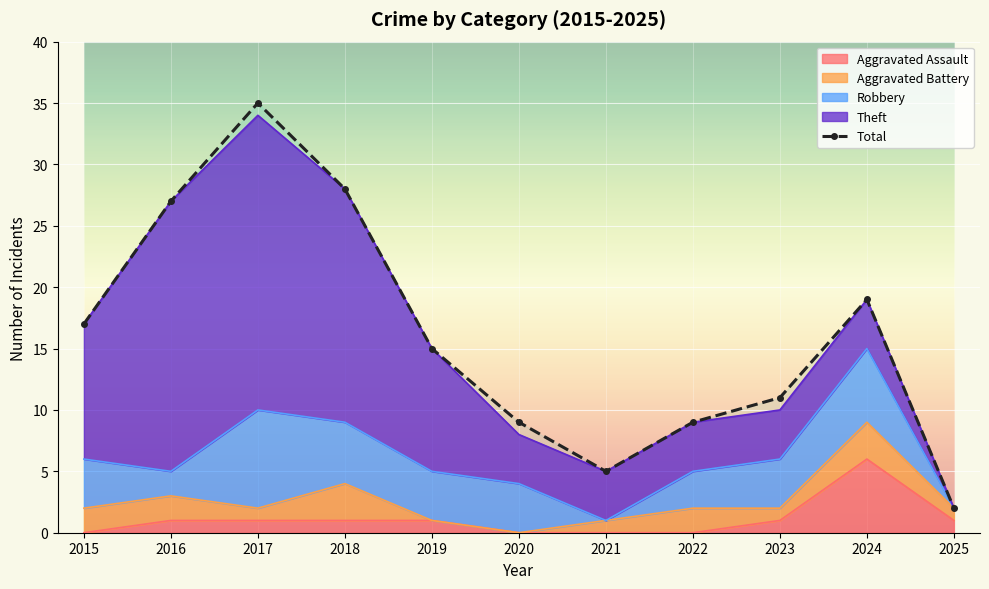

True or false: the data shows 2 at 2025.

True